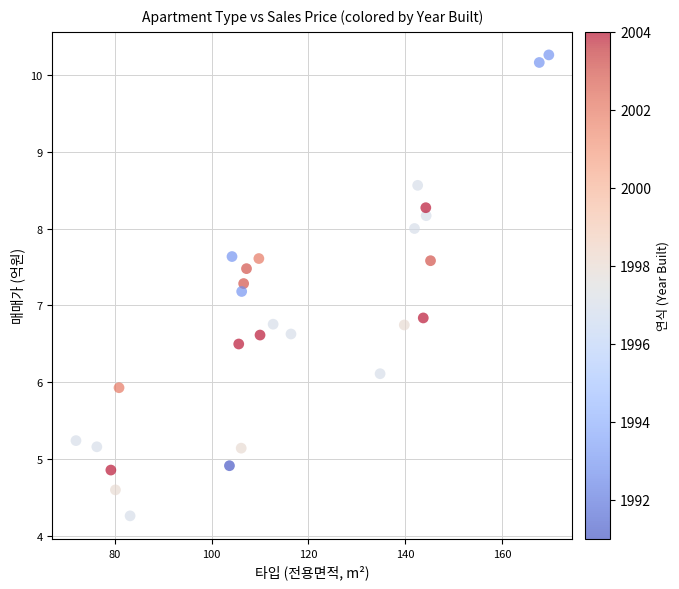

Count the number of points in this scatter plot.

27